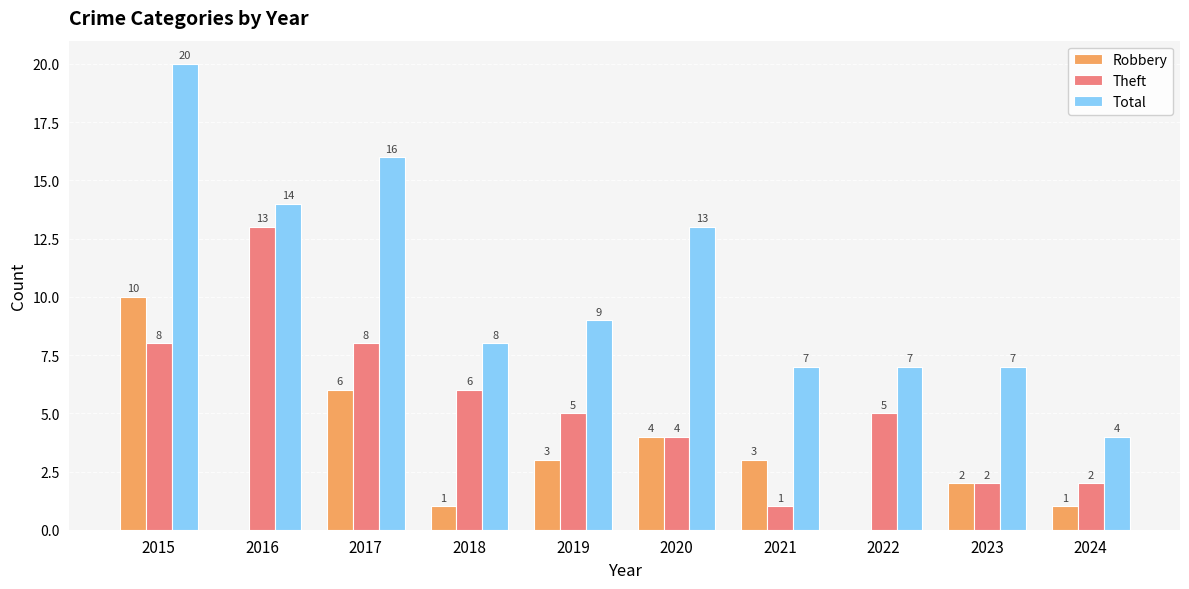

At which label does Total first exceed 9?

2015